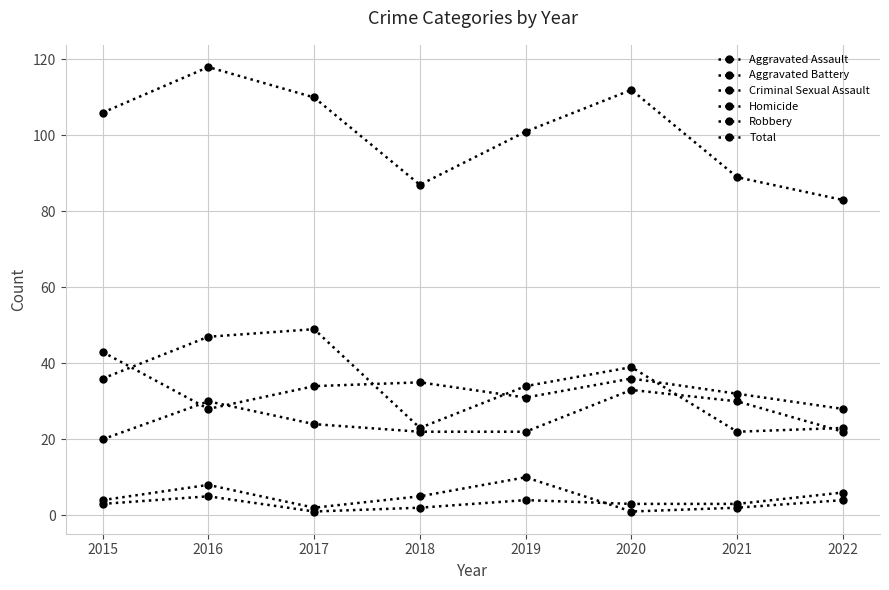

Which series has the widest spread of values?

Total